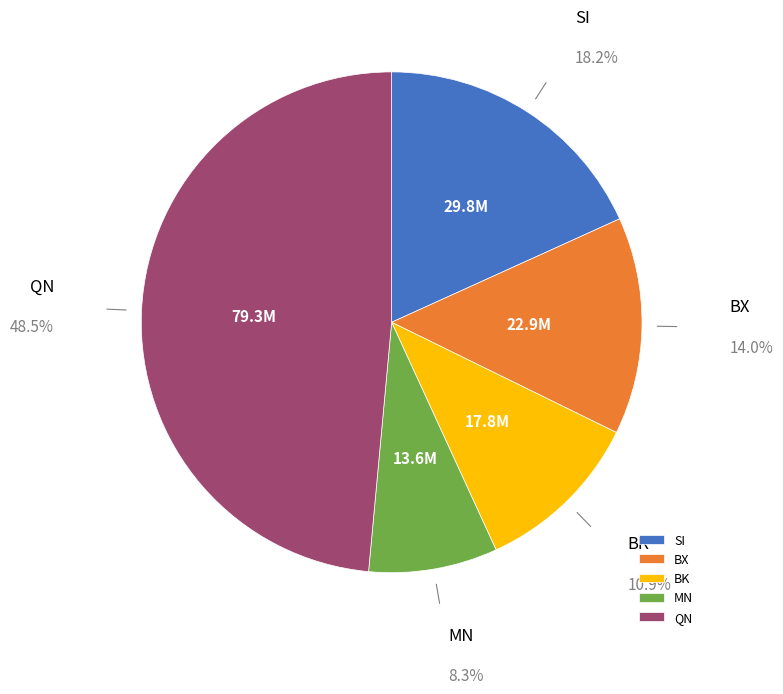

The BX slice represents 14% of the pie. True or false?

True